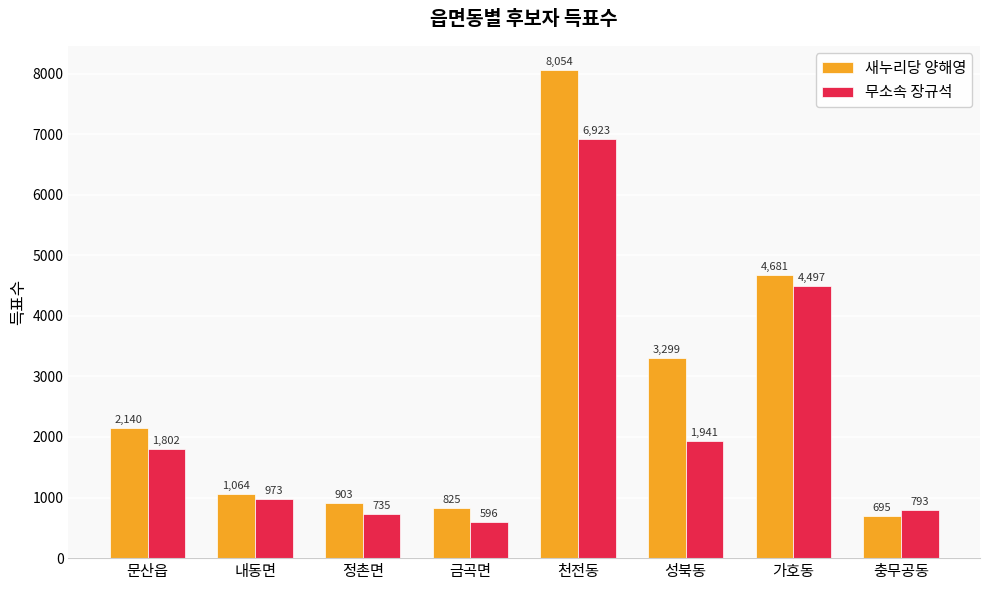

List the labels in order of 무소속 장규석 value, smallest first.

금곡면, 정촌면, 충무공동, 내동면, 문산읍, 성북동, 가호동, 천전동